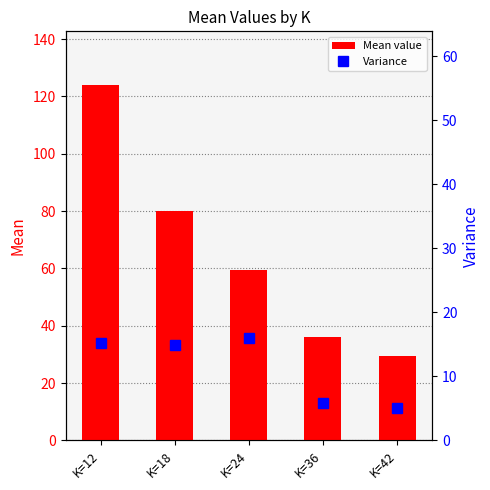

Reading left to right, what are all the values shown in this chart?

Mean value: 124.1	80.1	59.3	36.2	29.4
Variance: 15.2	14.9	16.0	5.8	5.1